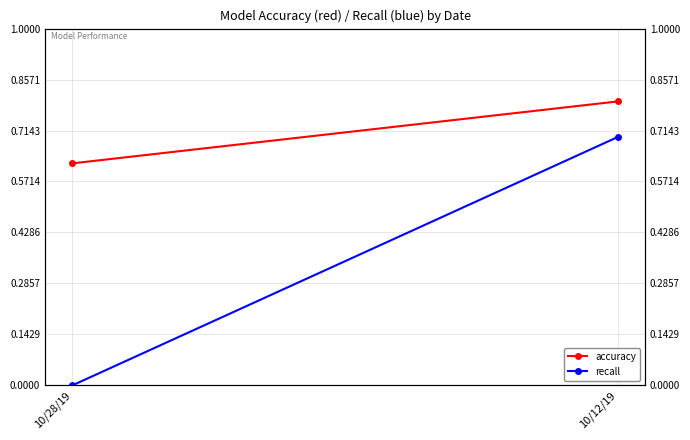

Reading left to right, list all the values displayed in this chart.

accuracy: 10/28/19=0.6	10/12/19=0.8
recall: 10/28/19=0.0	10/12/19=0.7